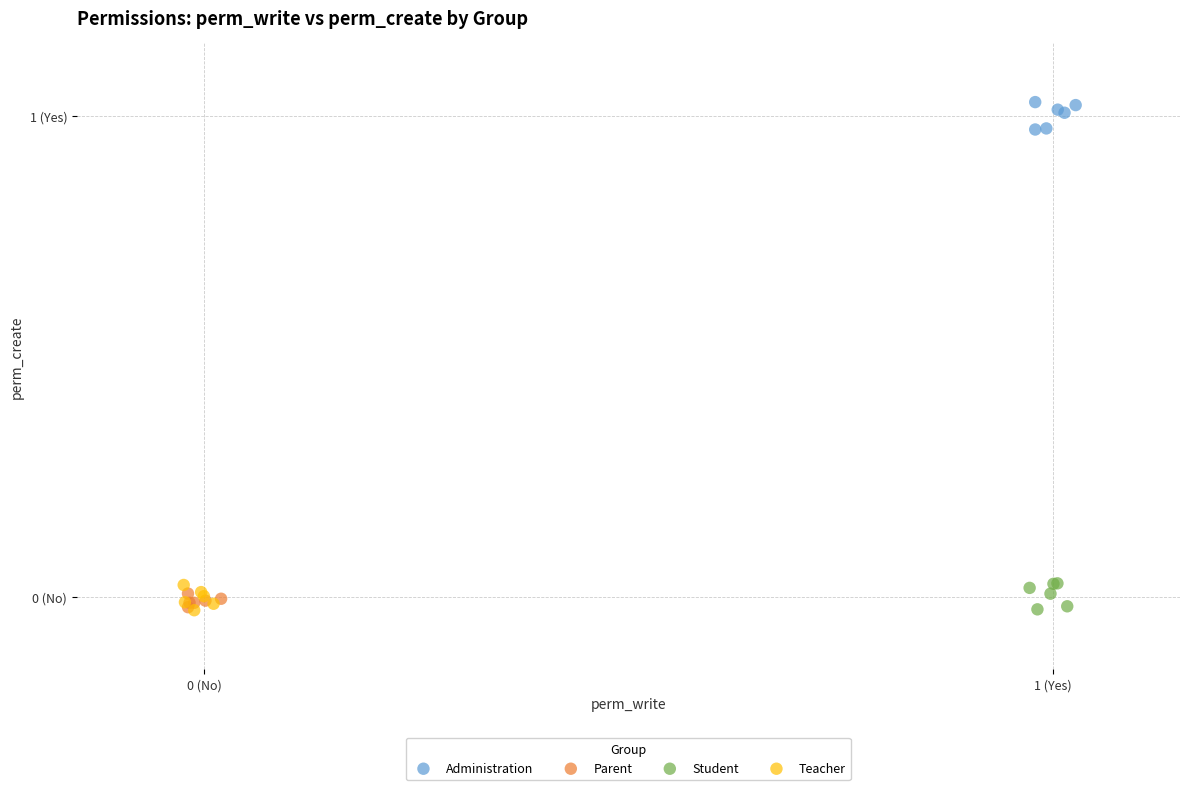

What are all the series names shown in the legend?

Administration, Parent, Student, Teacher